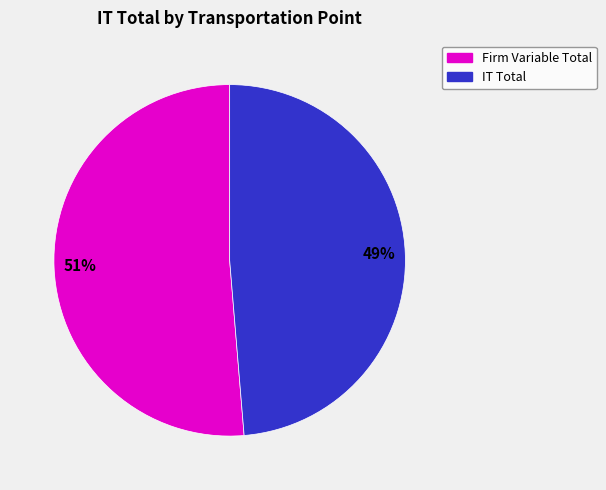

To the nearest percent, what is the average slice percentage?

50%